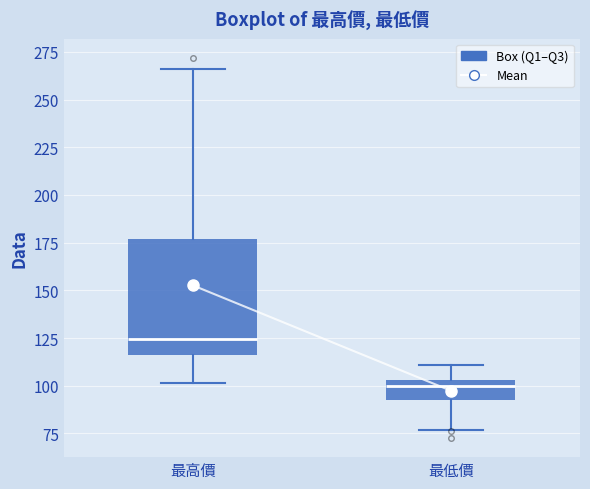

Reading left to right, read every box against the y-axis: the position of its median line, the range the box covers, and the ends of its whiskers. The values are not printed on the chart, so give them approximately, as read against the axis.

最高價: median 125, box 115 to 175, whiskers 100 to 265
最低價: median 100, box 90 to 105, whiskers 75 to 110